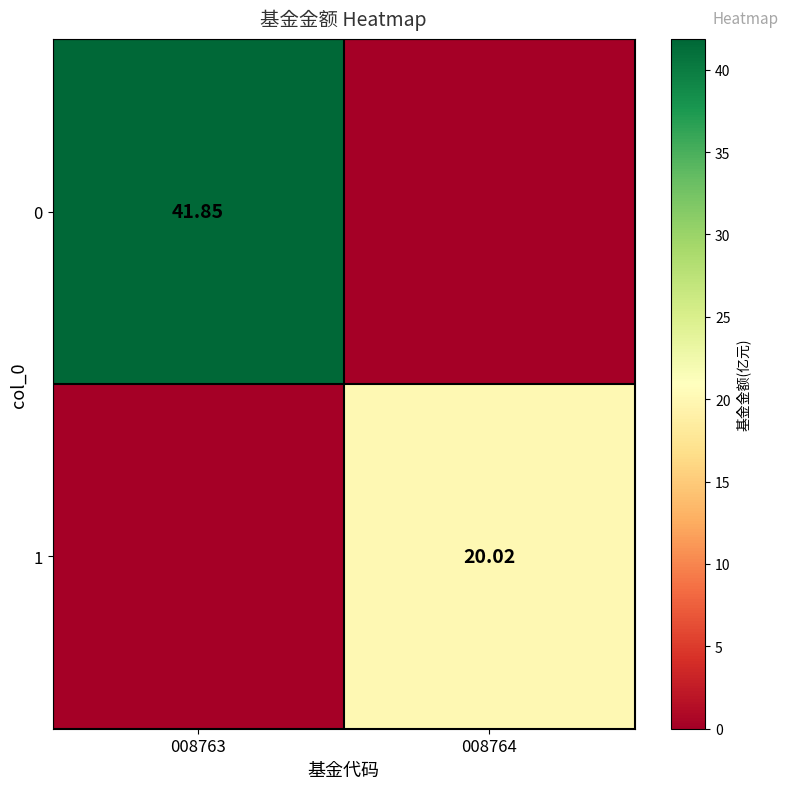

What is the difference between the maximum and minimum values in the 1 series?

20.0